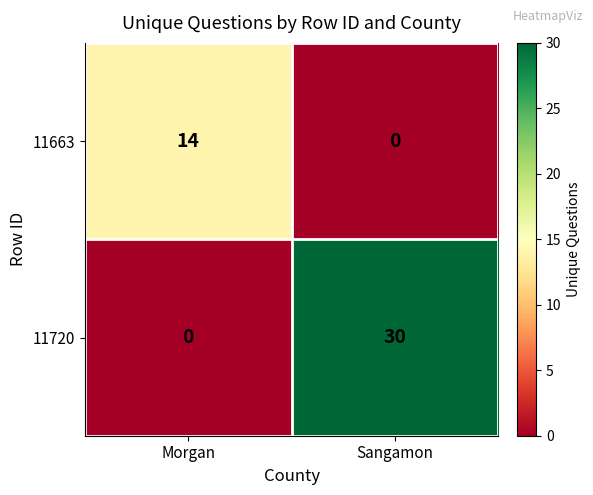

What is the difference between the maximum and minimum values in the 11663 series?

14